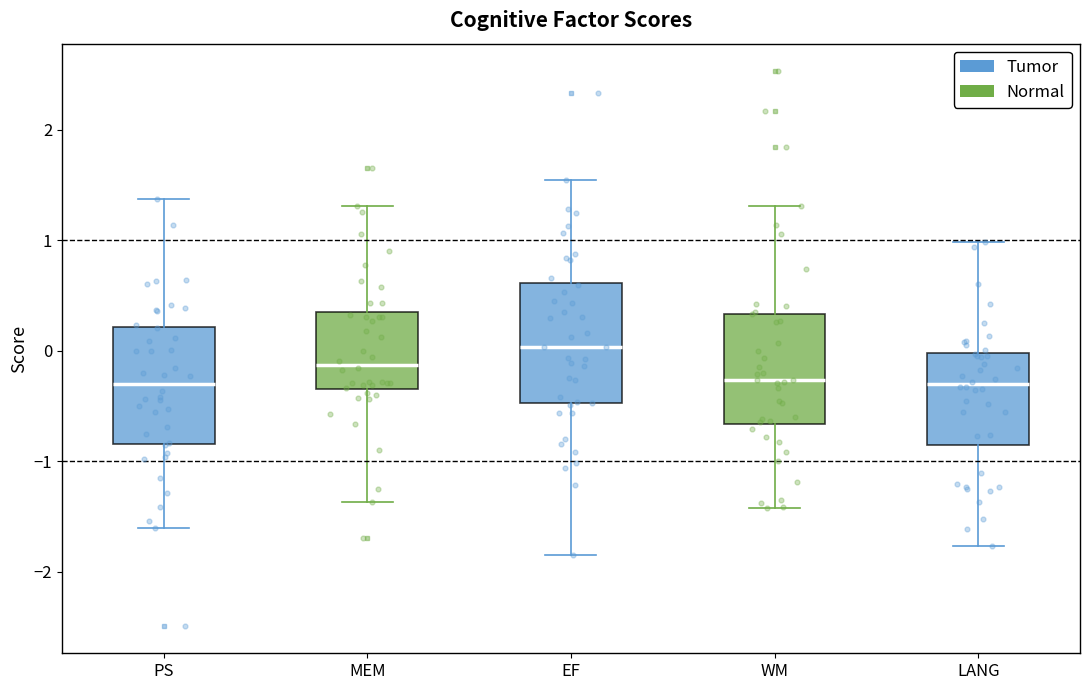

Reading left to right, transcribe this box plot: for each box, give where its median line is, the range the box spans, and where its two whiskers end, as read against the y-axis. The values are not printed on the chart, so give them approximately, as read against the axis.

PS: median -0.3, box -0.8 to 0.2, whiskers -1.6 to 1.4
MEM: median -0.1, box -0.3 to 0.4, whiskers -1.4 to 1.3
EF: median 0.0, box -0.5 to 0.6, whiskers -1.8 to 1.5
WM: median -0.3, box -0.7 to 0.3, whiskers -1.4 to 1.3
LANG: median -0.3, box -0.9 to 0.0, whiskers -1.8 to 1.0